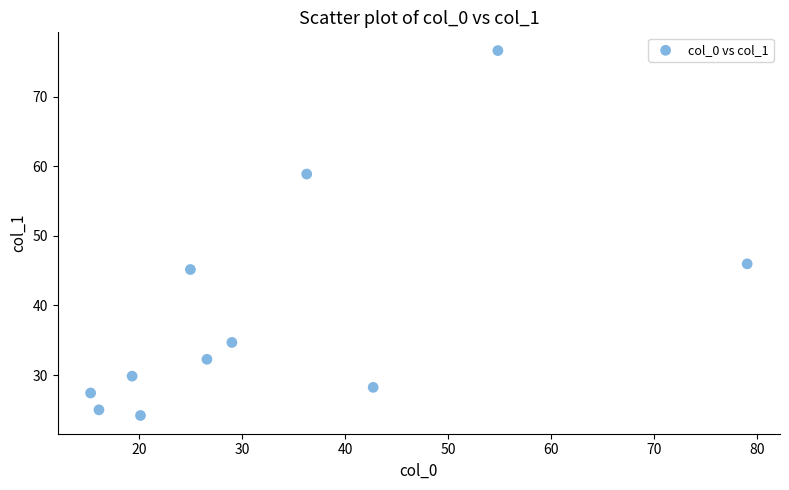

What Y value in the scatter plot is closest to 50?

46.0